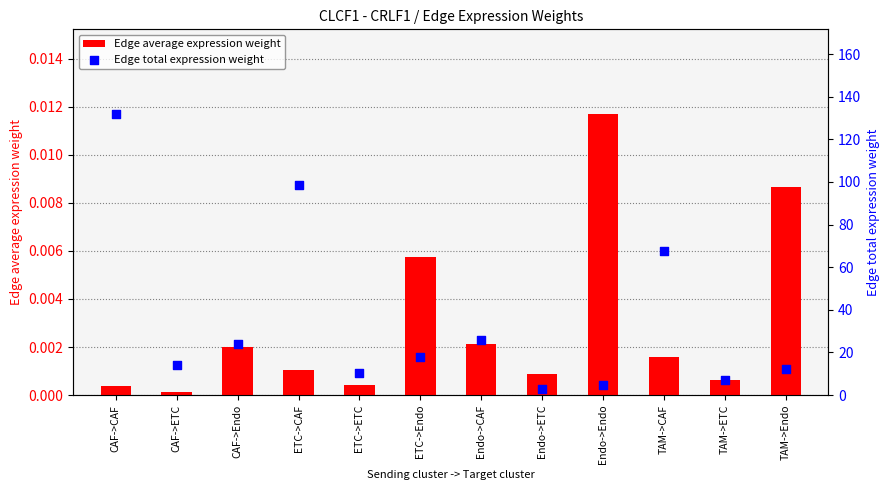

What are all the series names shown in the legend?

Edge average expression weight, Edge total expression weight